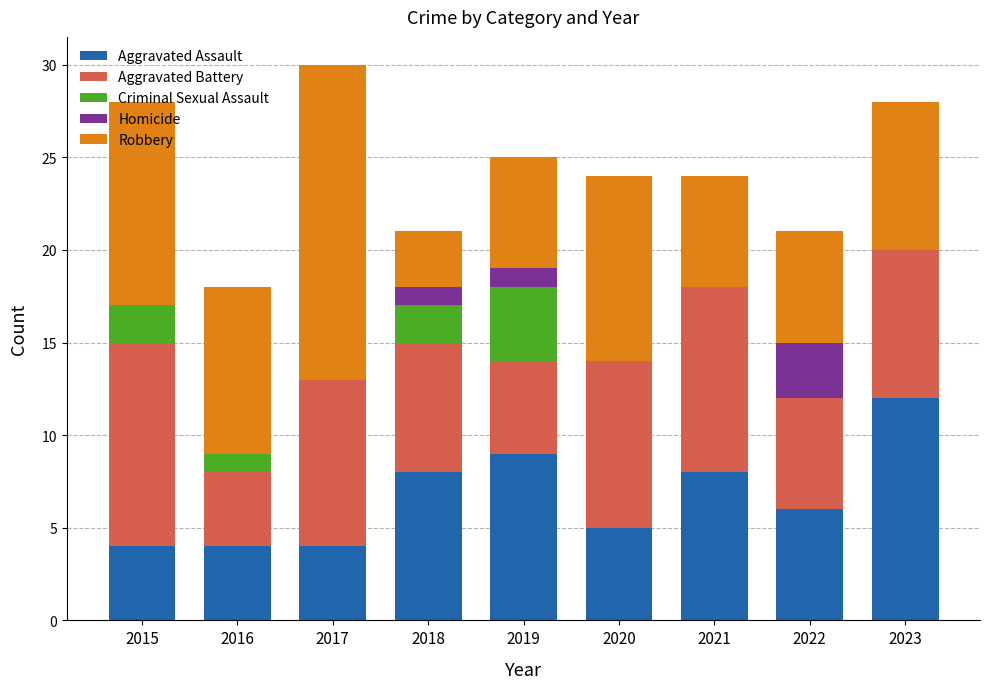

What is the sum of the Aggravated Assault values at 2020 and 2018?

13